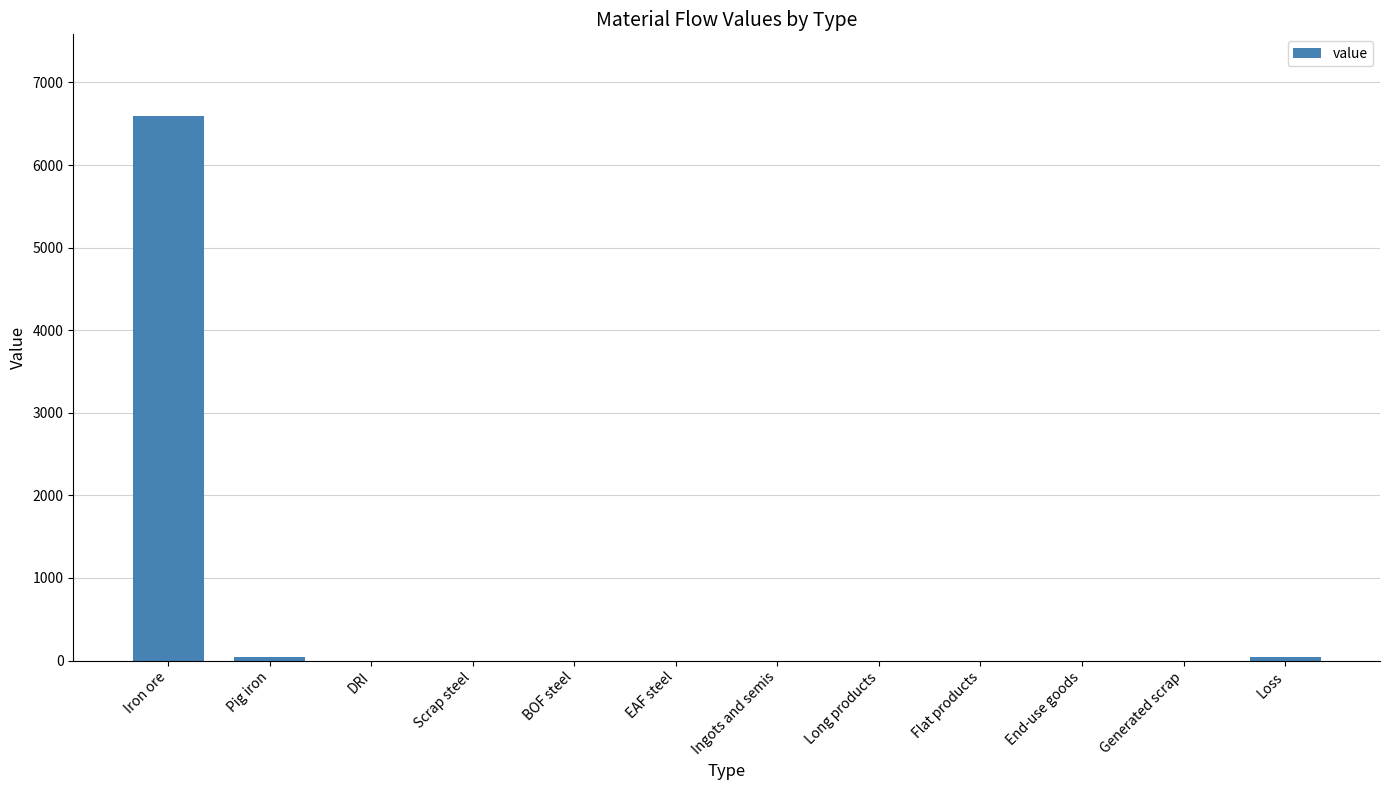

At which category does the chart reach its peak across all series?

Iron ore